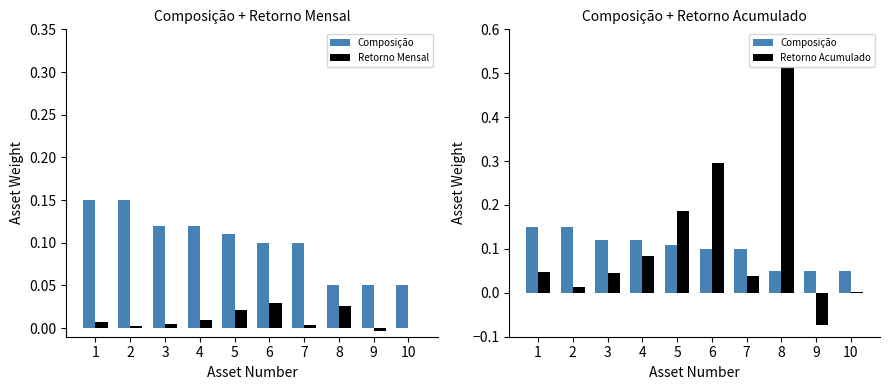

What is the total value across all series at 10?

0.1